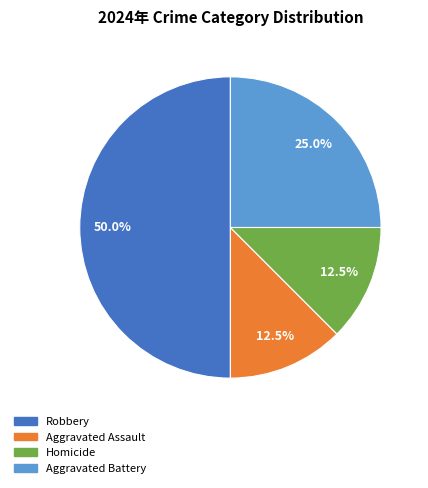

Count the number of slices in the pie.

4